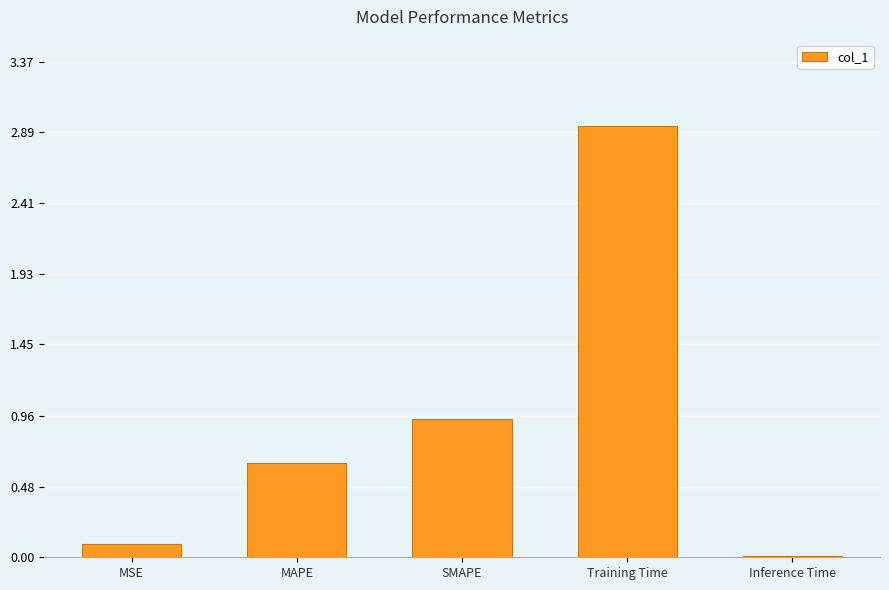

Which has a higher value, SMAPE or Inference Time?

SMAPE